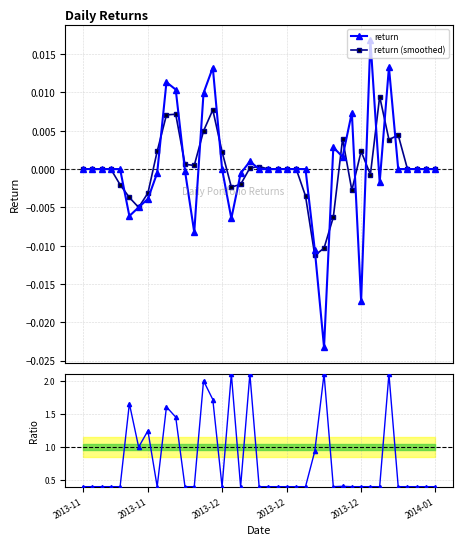

Rank the series at 18 from lowest to highest value.

return (smoothed), return, ratio